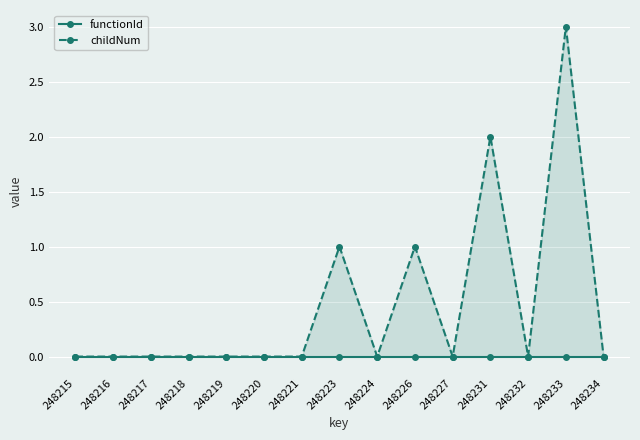

Between 248218 and 248232, which series saw the biggest shift?

functionId